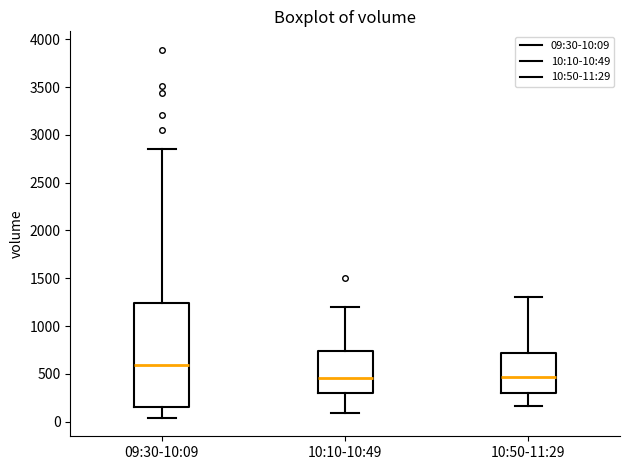

Where does the upper whisker of the box for 09:30-10:09 end on the y-axis? The values are not printed on the chart, so give them approximately, as read against the axis.

2850